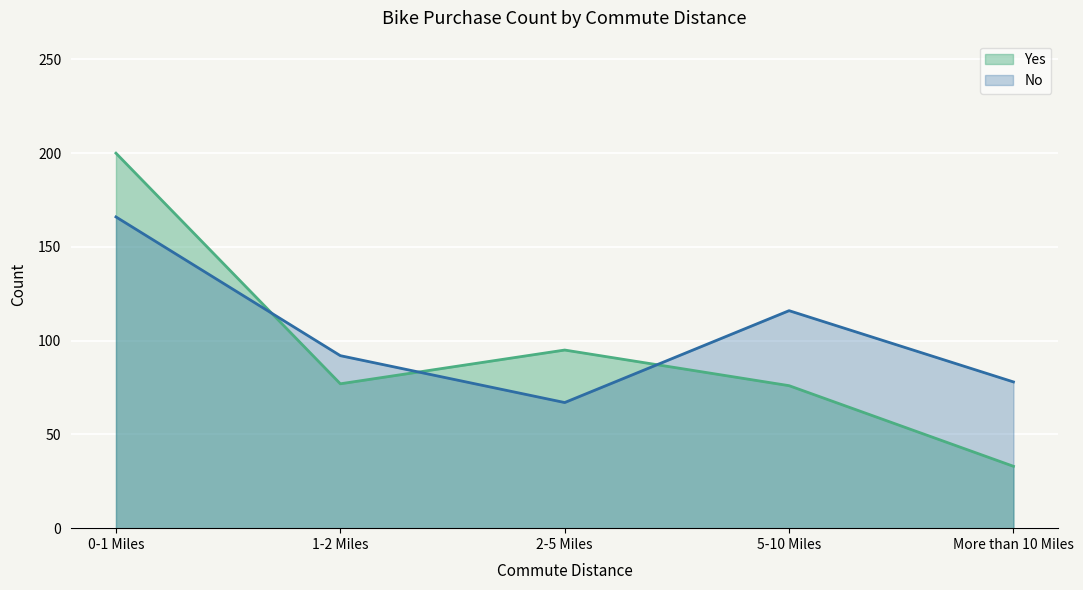

What is the label of the 5th point from the right?

0-1 Miles